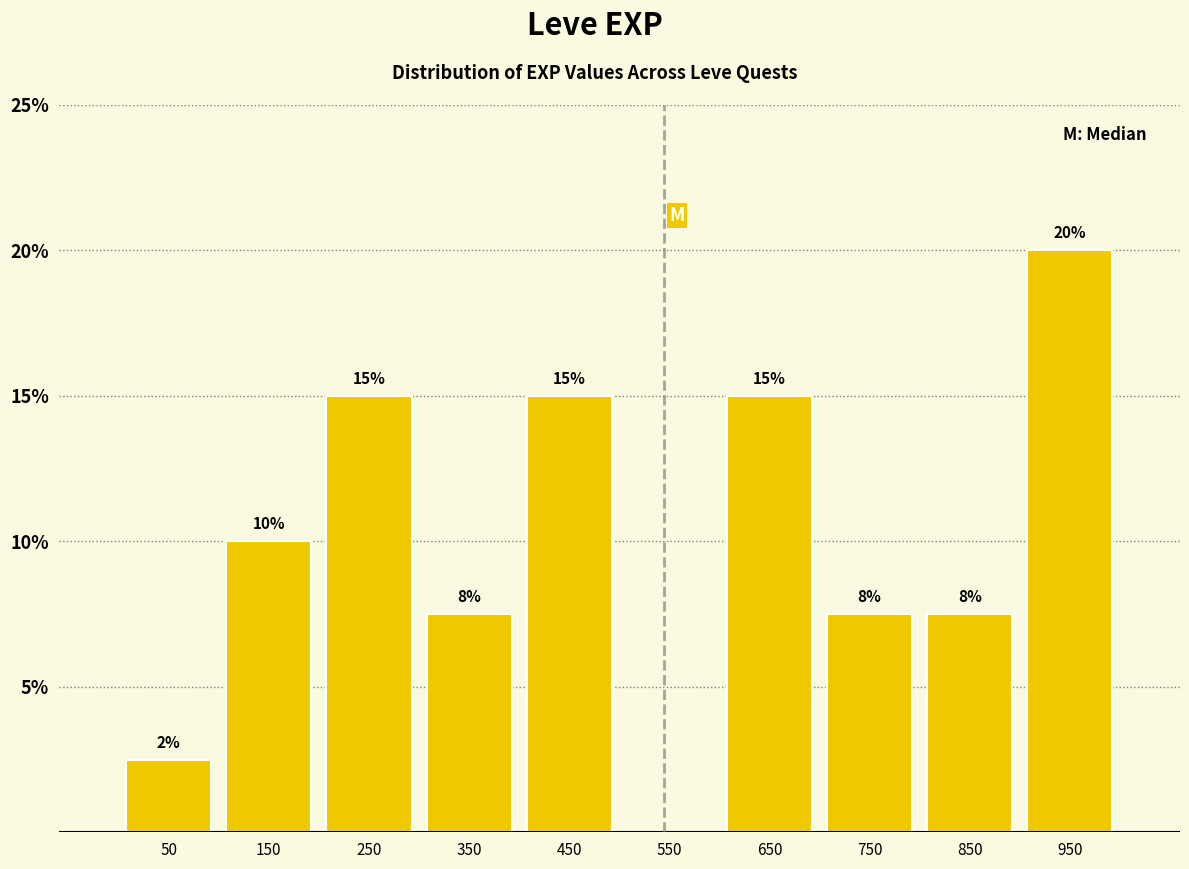

What is the greatest value displayed?

20.0